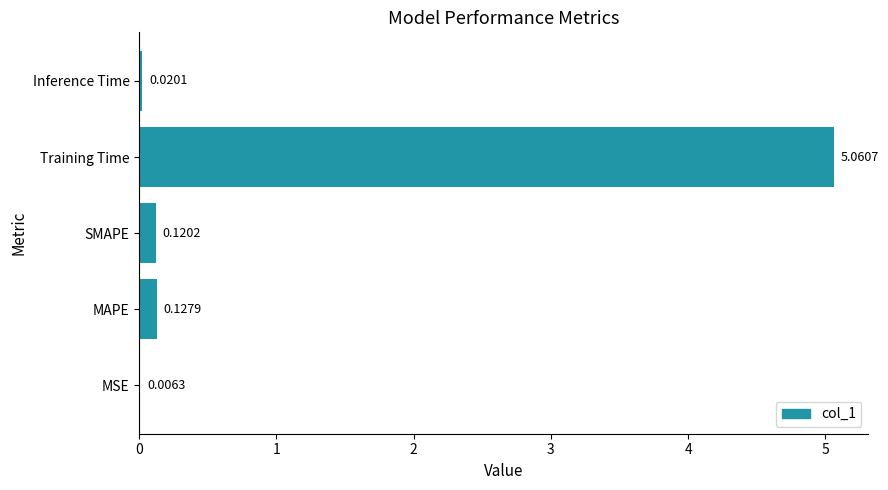

What is the sum of the values at MAPE and Training Time?

5.2